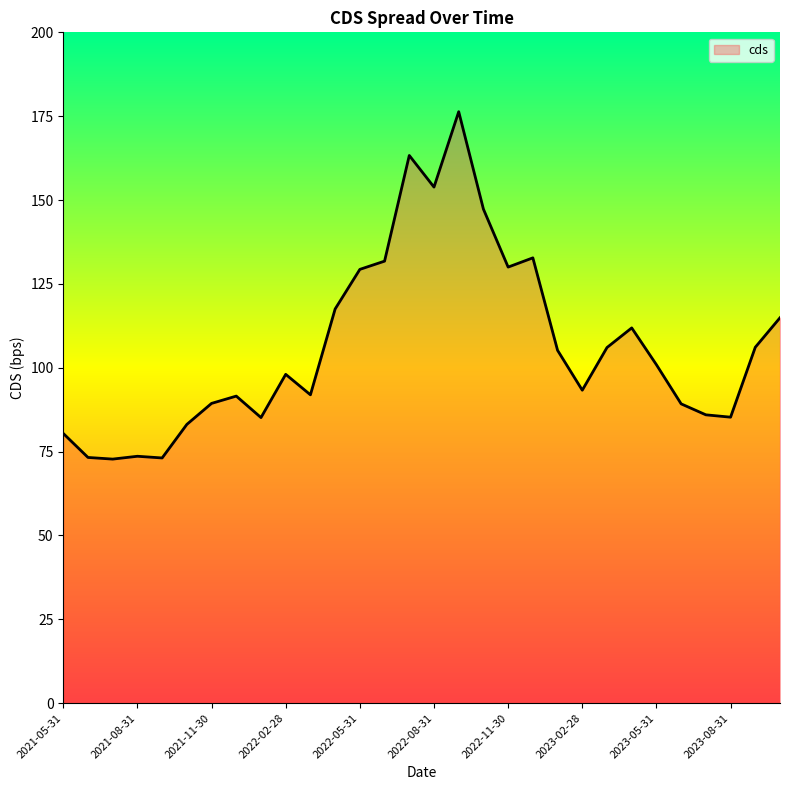

What is the difference between the maximum and minimum values?

103.6